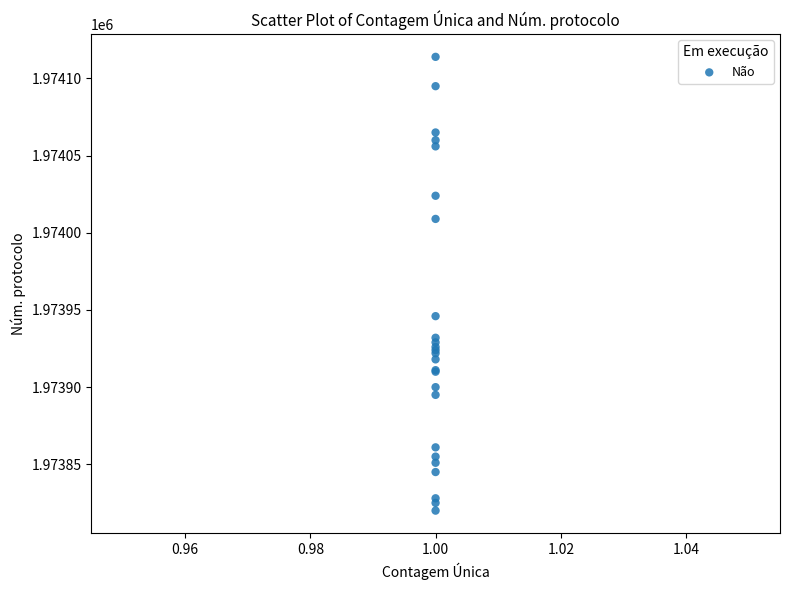

What Y value in the scatter plot is closest to 1973967?

1973946